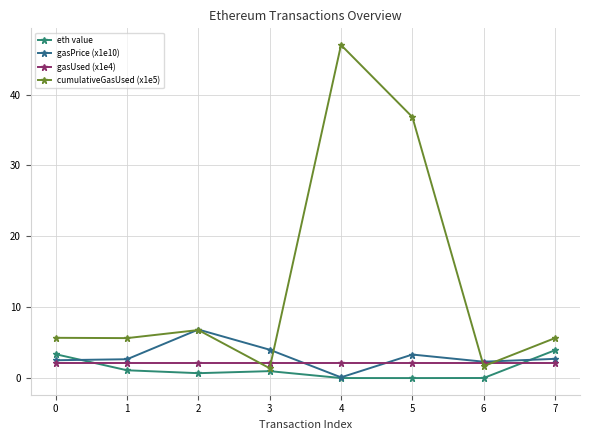

The eth value series shows 0.7 at 2. True or false?

True